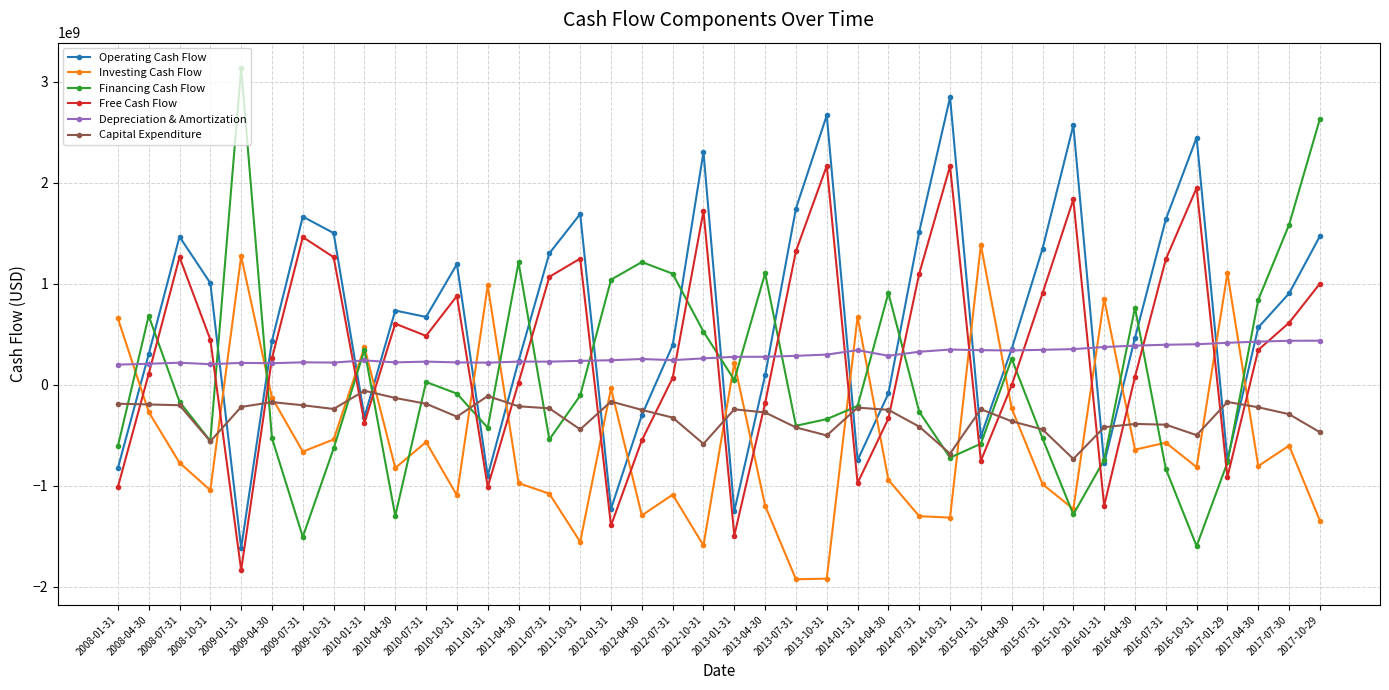

Is the value of Free Cash Flow at 2017-01-29 greater than the value of Depreciation & Amortization at 2017-07-30?

No